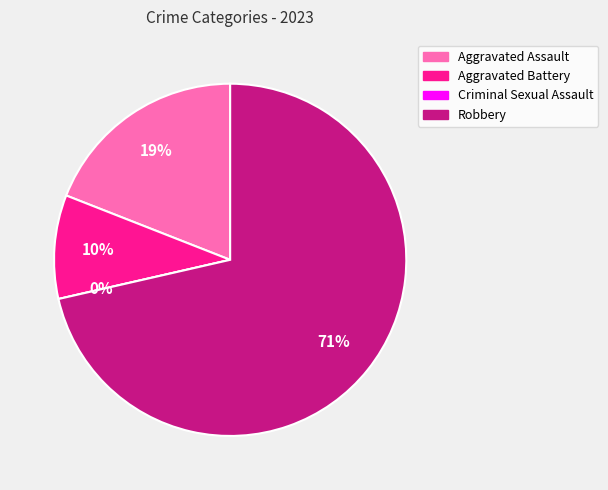

The Aggravated Assault slice represents 26% of the pie. True or false?

False